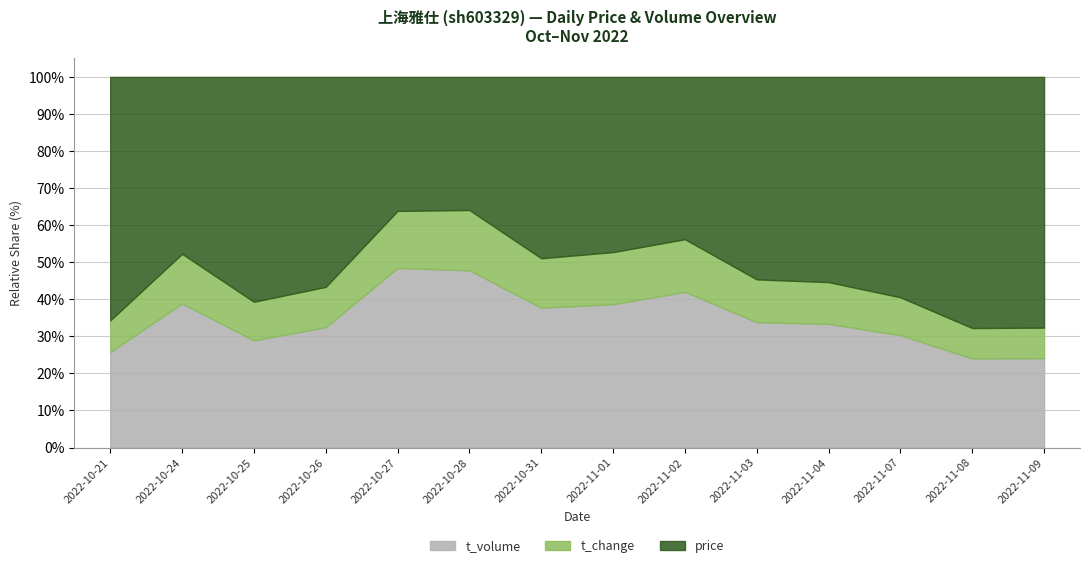

Which category has the highest value in the t_change series?

2022-10-27